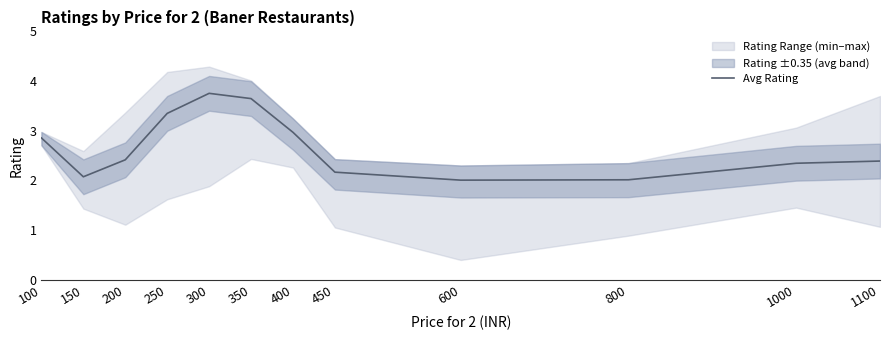

Count the number of categories in the chart.

12